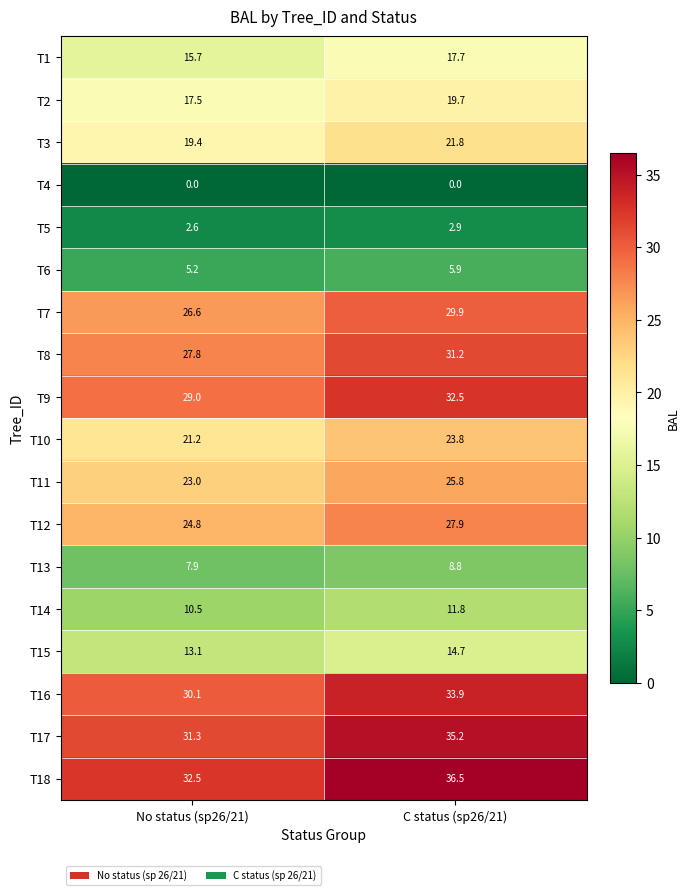

True or false: T14 has a value of 4.0 at No status (sp26/21).

False